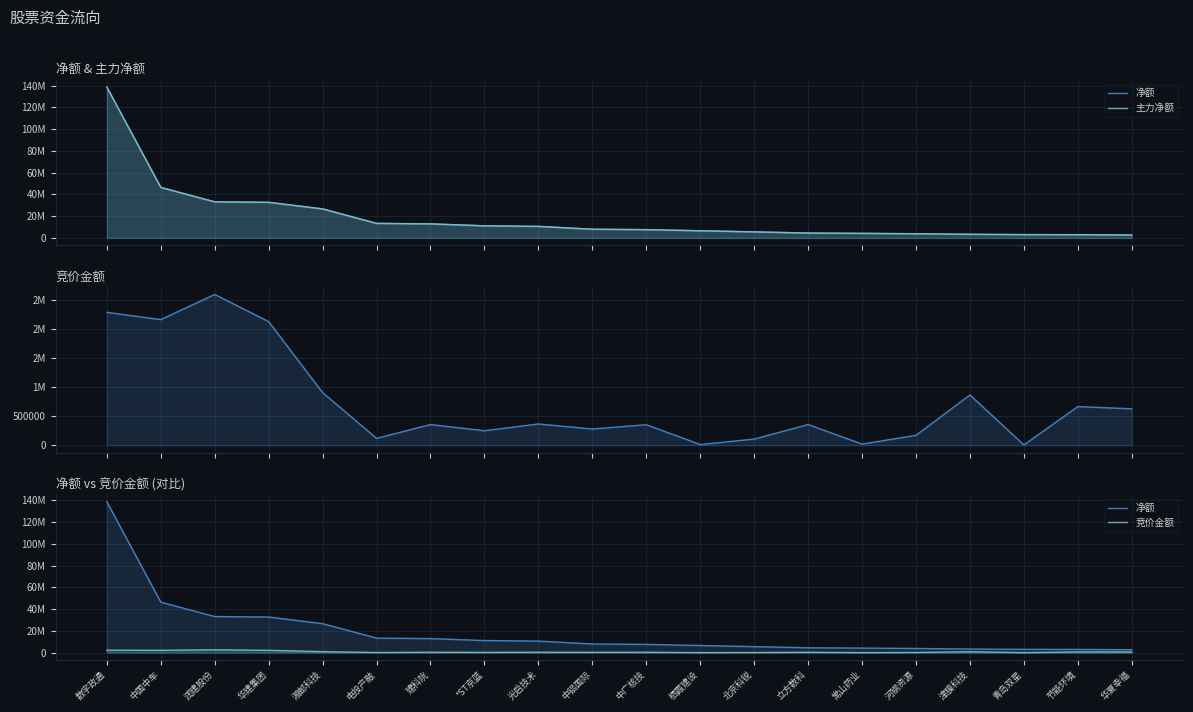

At 青岛双星, list the series in order from largest to smallest.

净额, 主力净额, 竞价金额